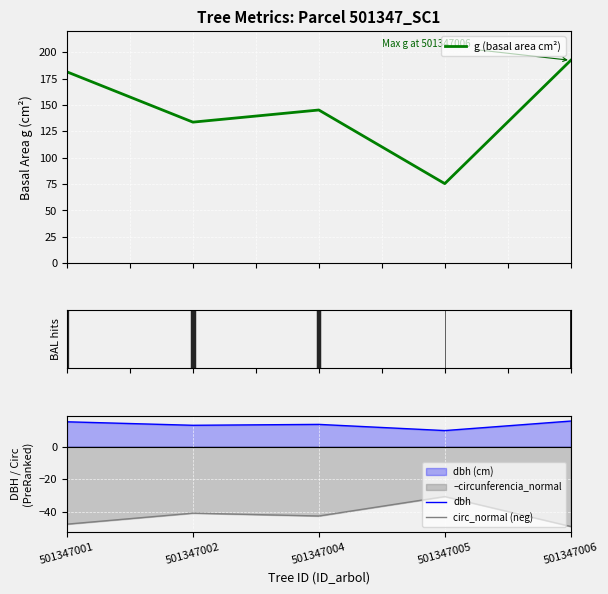

Rank the series by their average value, from highest to lowest.

g (basal area cm²), dbh, circ_normal (neg)